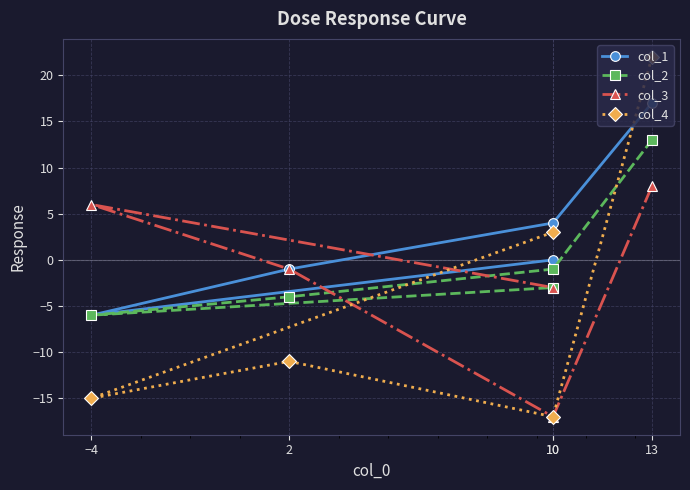

Between which two adjacent categories do col_1 and col_3 first intersect?

−4 and 10